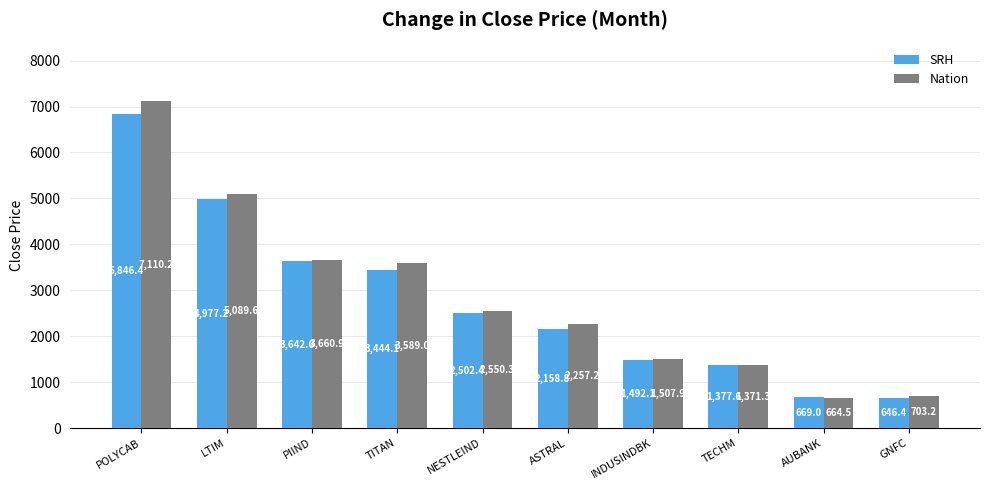

What is the approximate value of Nation at AUBANK?

664.5